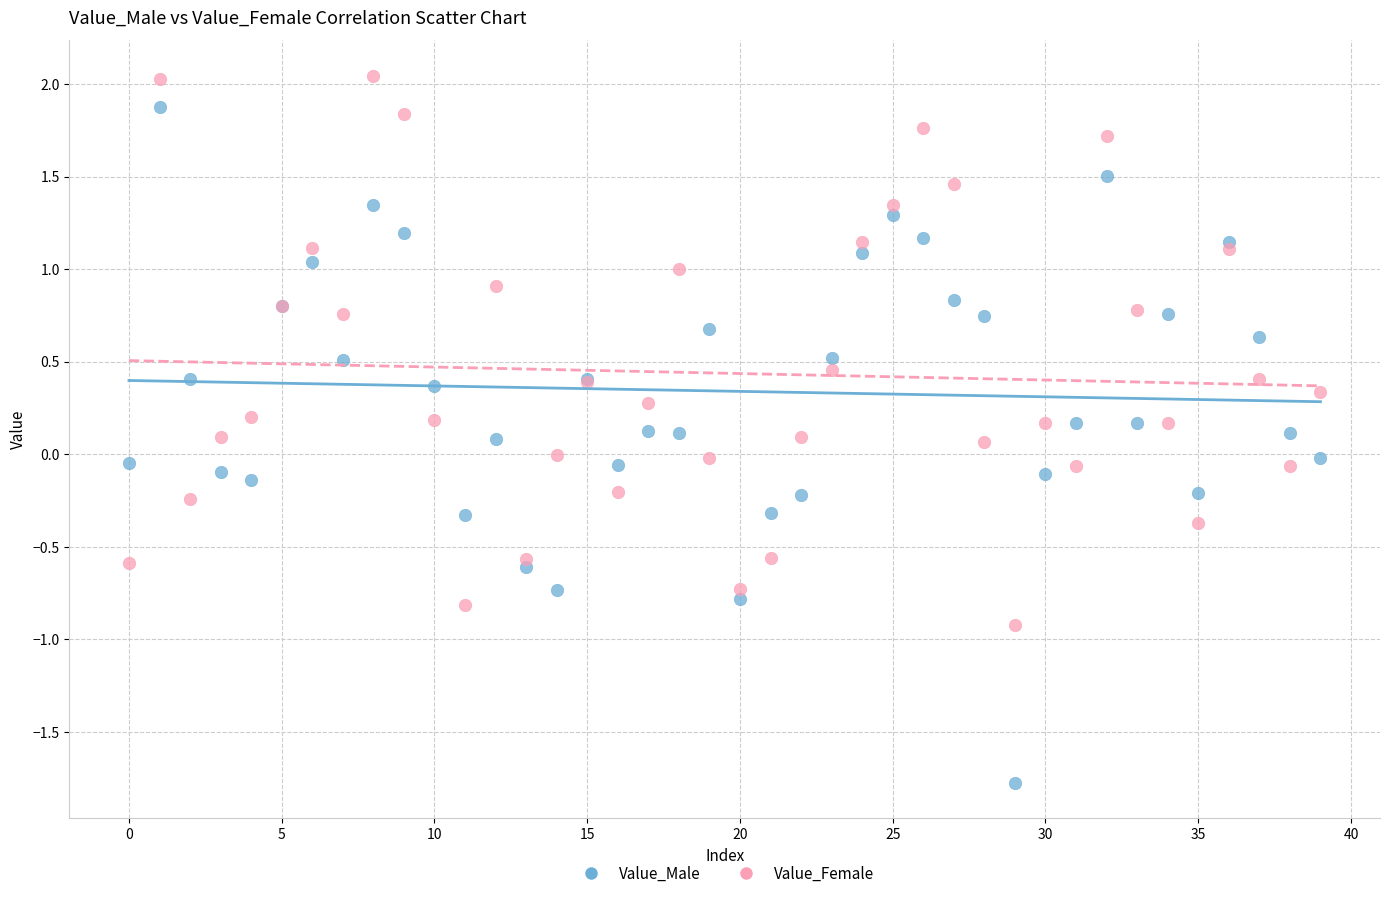

What are all the series names shown in the legend?

Value_Male, Value_Female